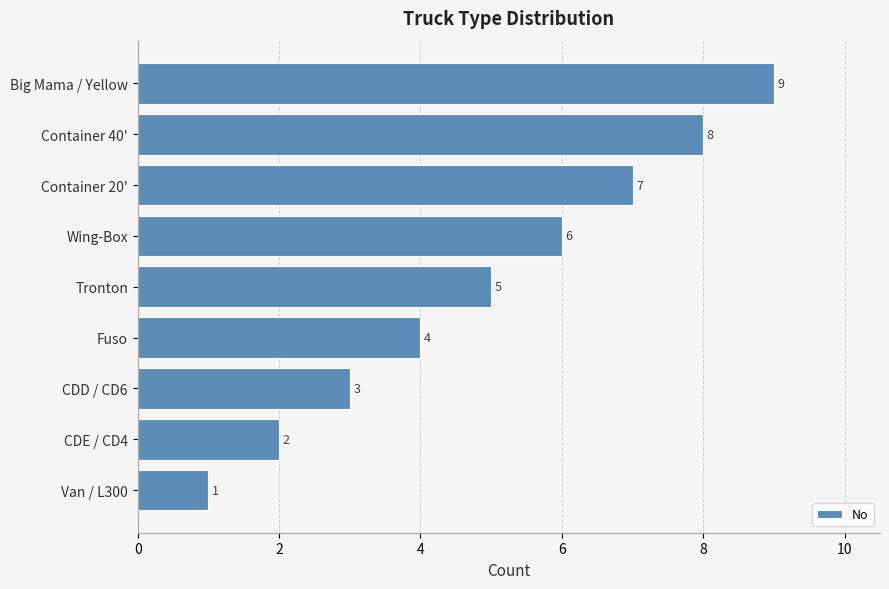

Count the values in the range 3 to 7.

5